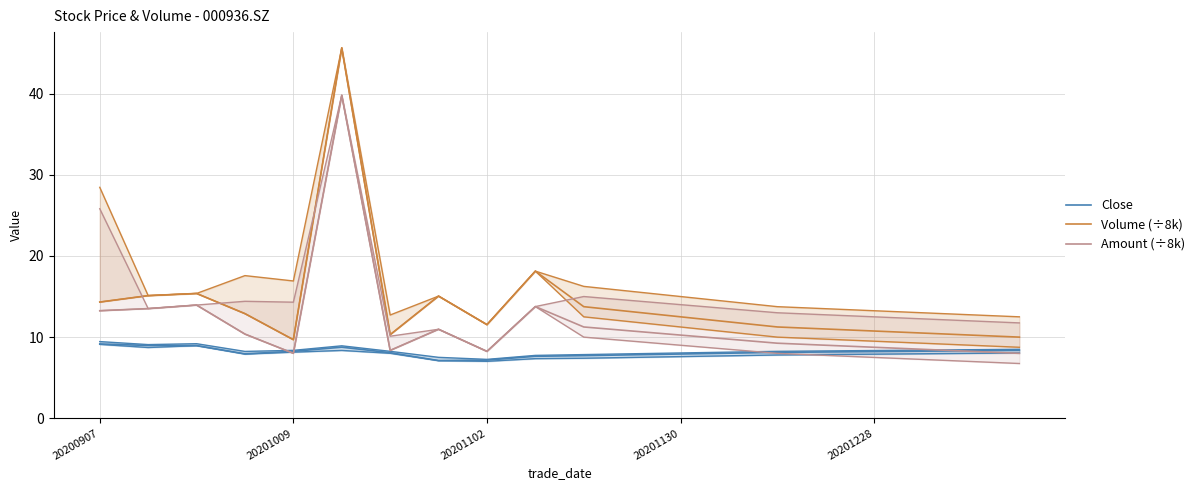

Rank the series by their maximum value, from highest to lowest.

Volume (÷8k), Amount (÷8k), Close